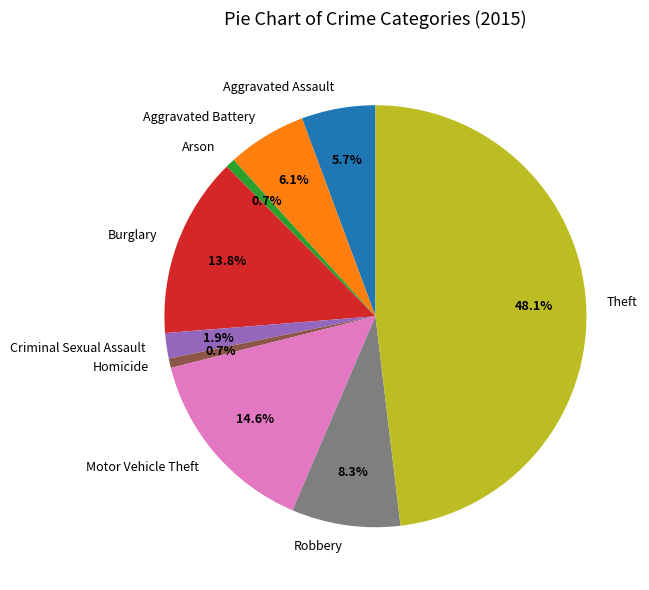

The Aggravated Assault slice represents 6% of the pie. True or false?

True